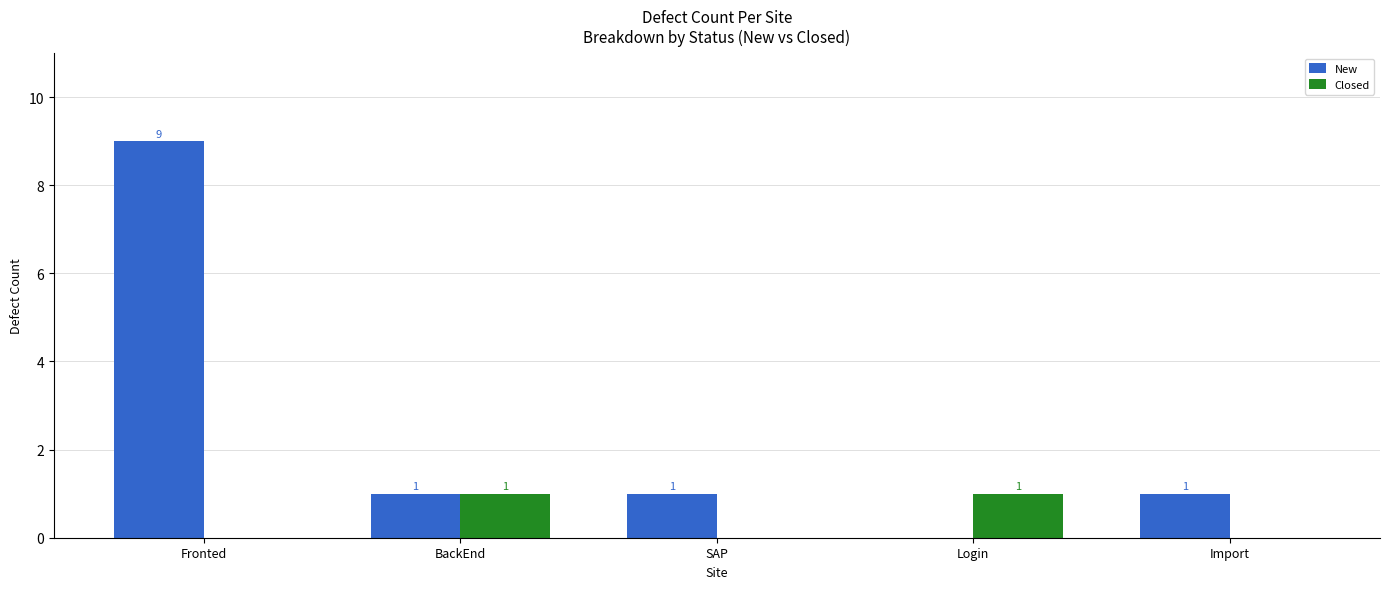

At which category does the chart reach its peak across all series?

Fronted